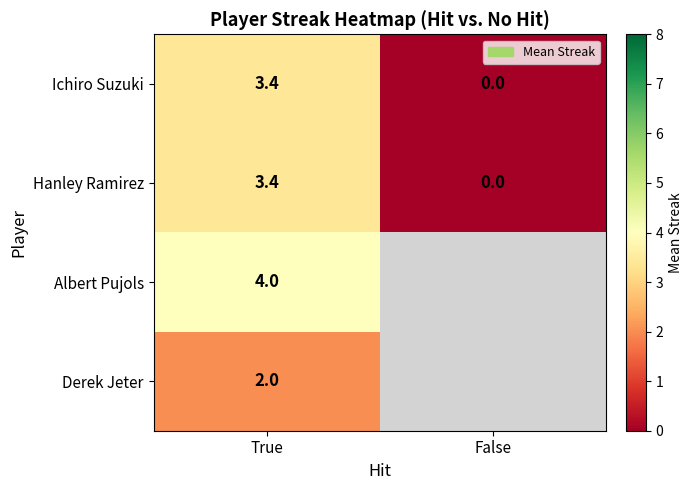

What value does the Ichiro Suzuki series have at True?

3.4